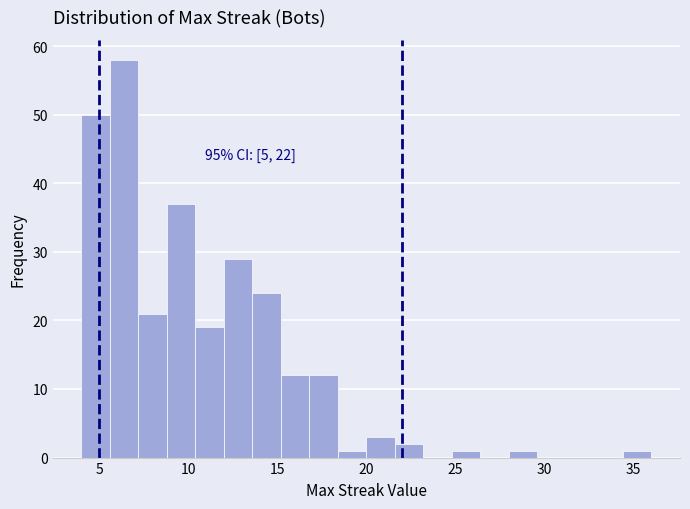

Read against the x-axis, roughly where is the centre of the tallest bar?

6.5